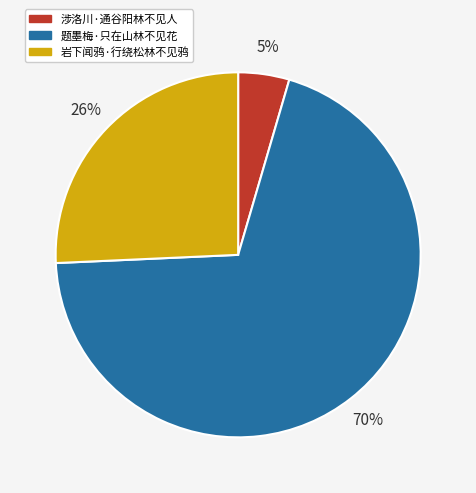

Is the sum of 题墨梅·只在山林不见花 and 涉洛川·通谷阳林不见人 greater than half?

Yes